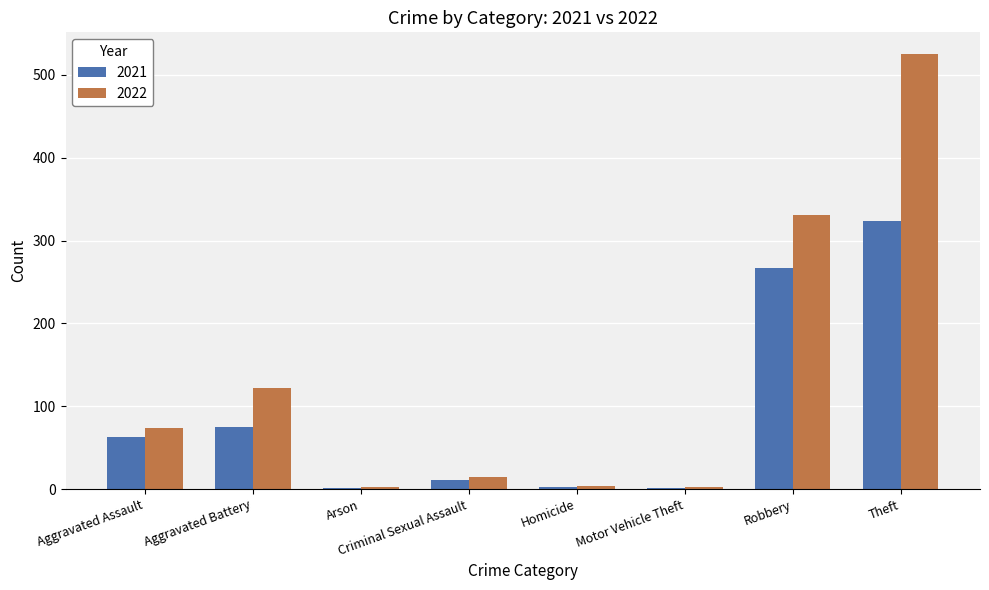

What is the sum of all 2022 values?

1076